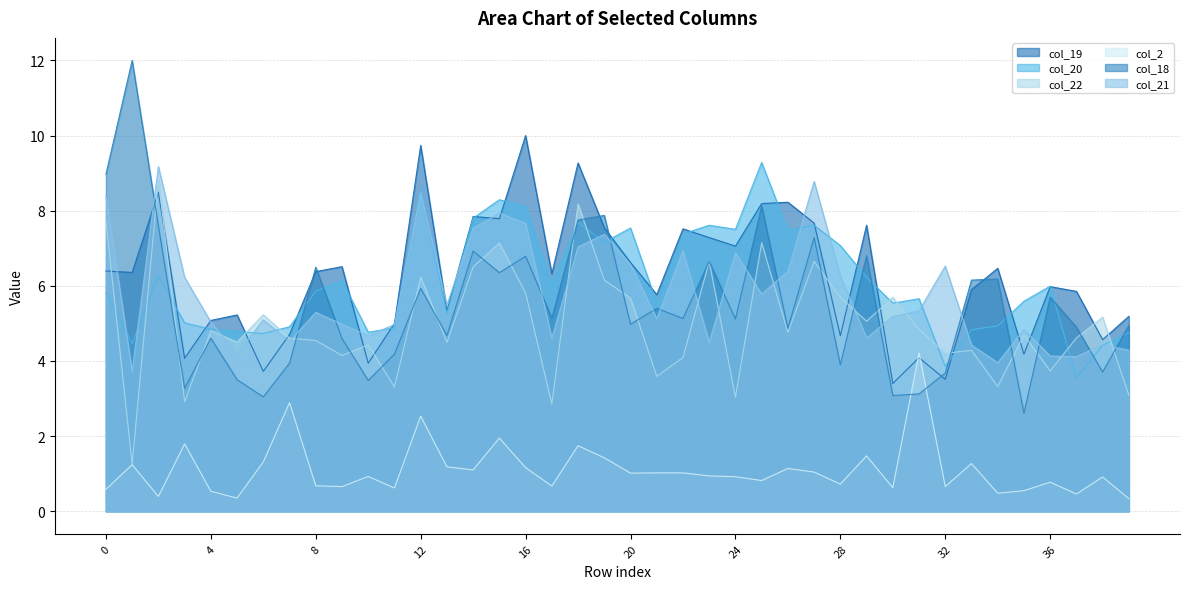

Where is the first local maximum for col_18?

1